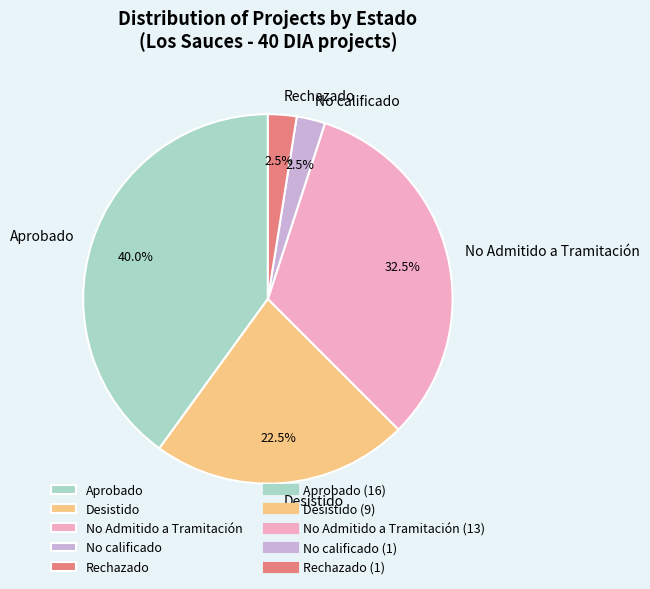

Which category has the biggest portion of the pie?

Aprobado